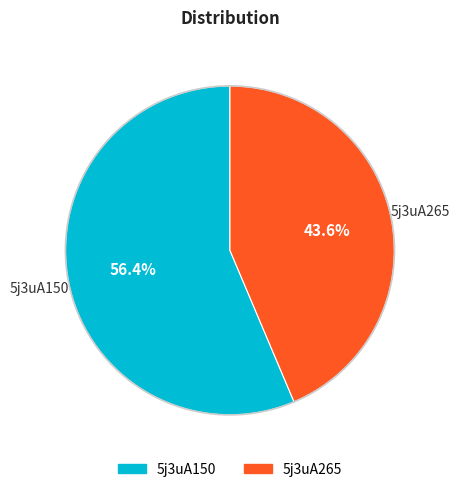

Is the sum of 5j3uA150 and 5j3uA265 greater than half?

Yes